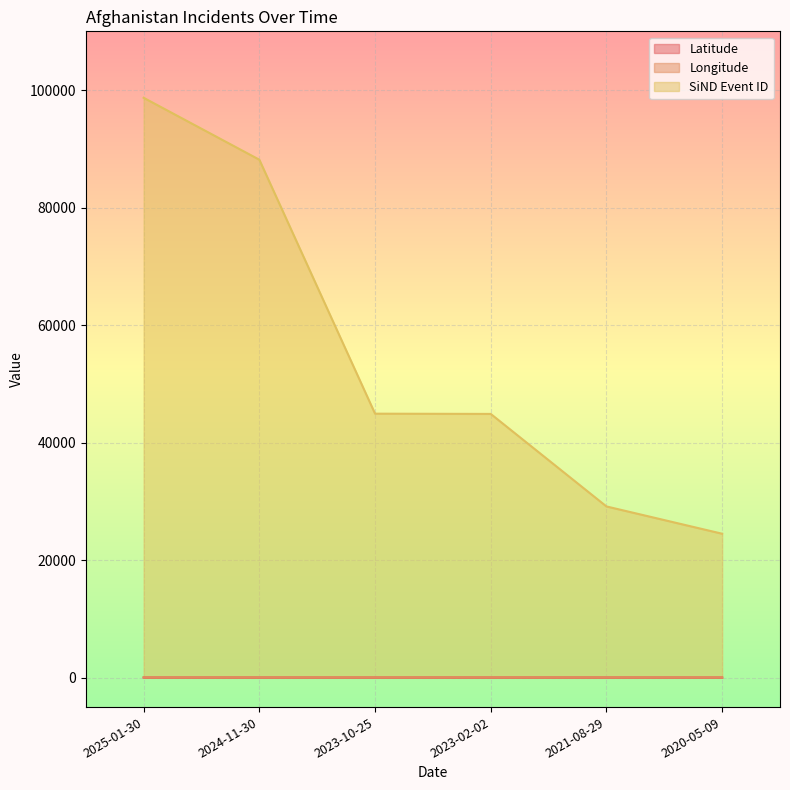

Which has a higher value, 2025-01-30 or 2023-02-02?

2023-02-02